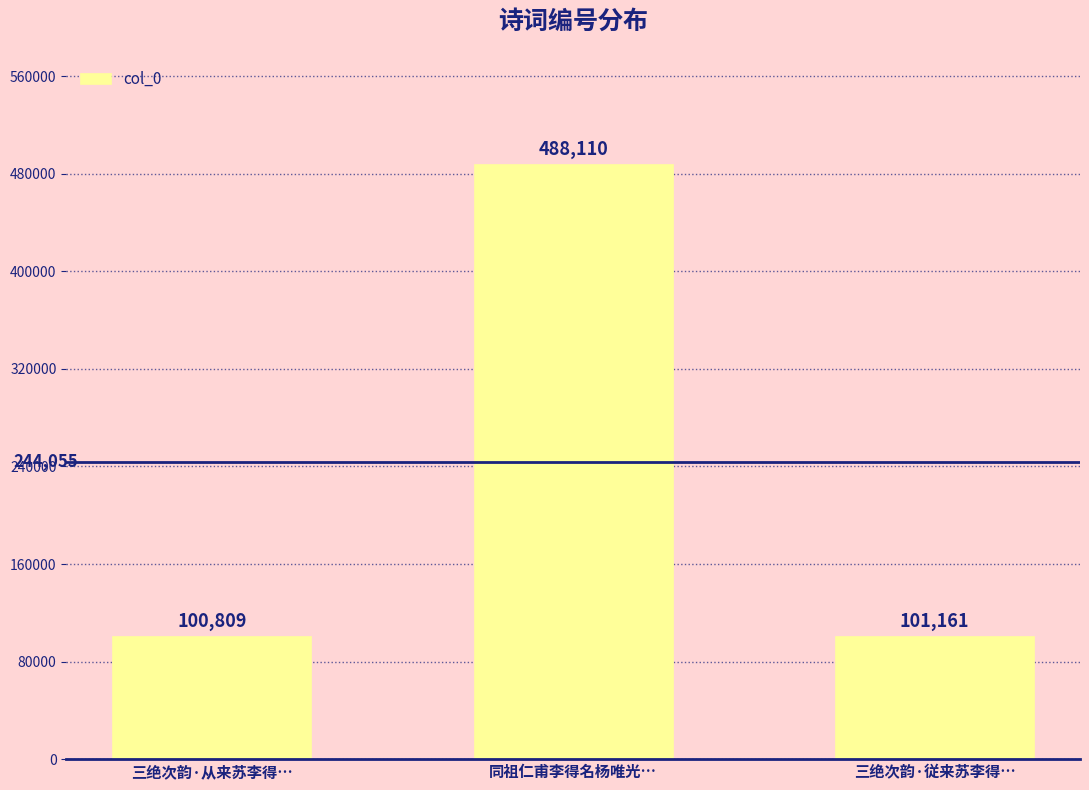

What position from the right is 三绝次韵·从来苏李得…?

3